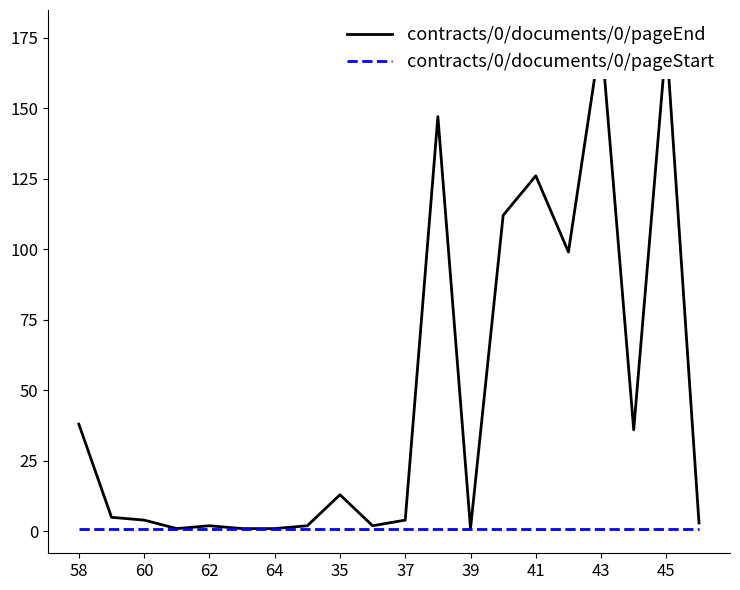

Reading left to right, list all the values displayed in this chart.

contracts/0/documents/0/pageEnd: 38	5	4	1	2	1	1	2	13	2	4	147	1	112	126	99	176	36	174	3
contracts/0/documents/0/pageStart: 1	1	1	1	1	1	1	1	1	1	1	1	1	1	1	1	1	1	1	1